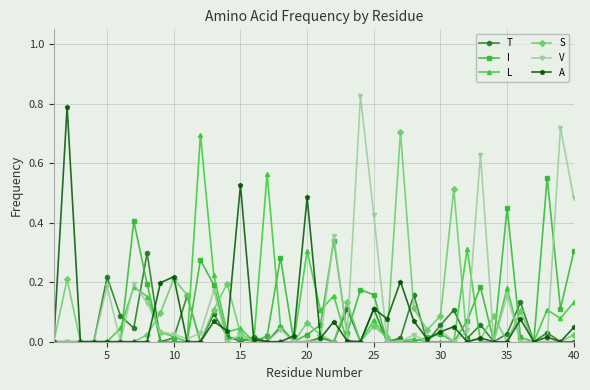

True or false: S has more than 2 interior local peaks.

True